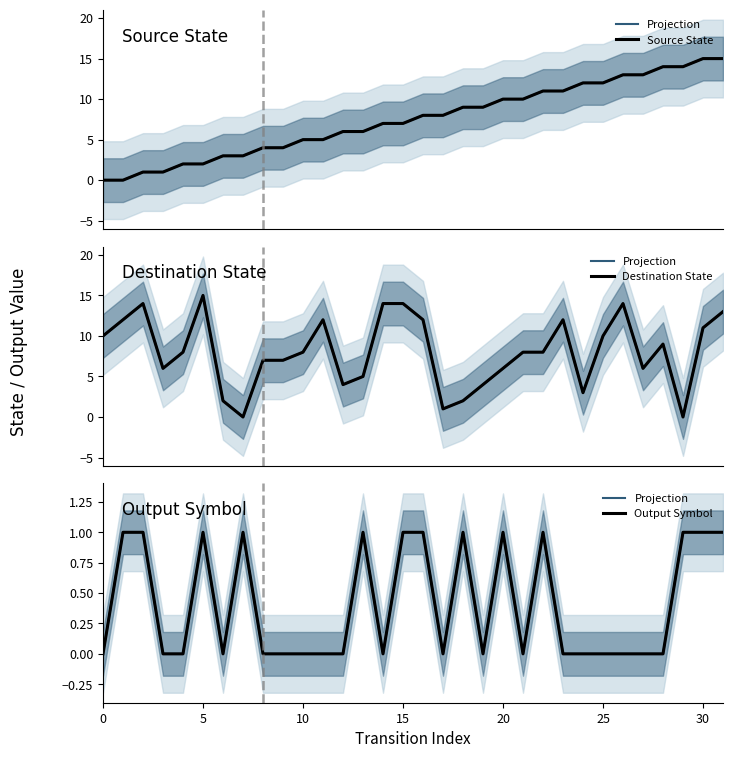

Count the number of data series in this chart.

4